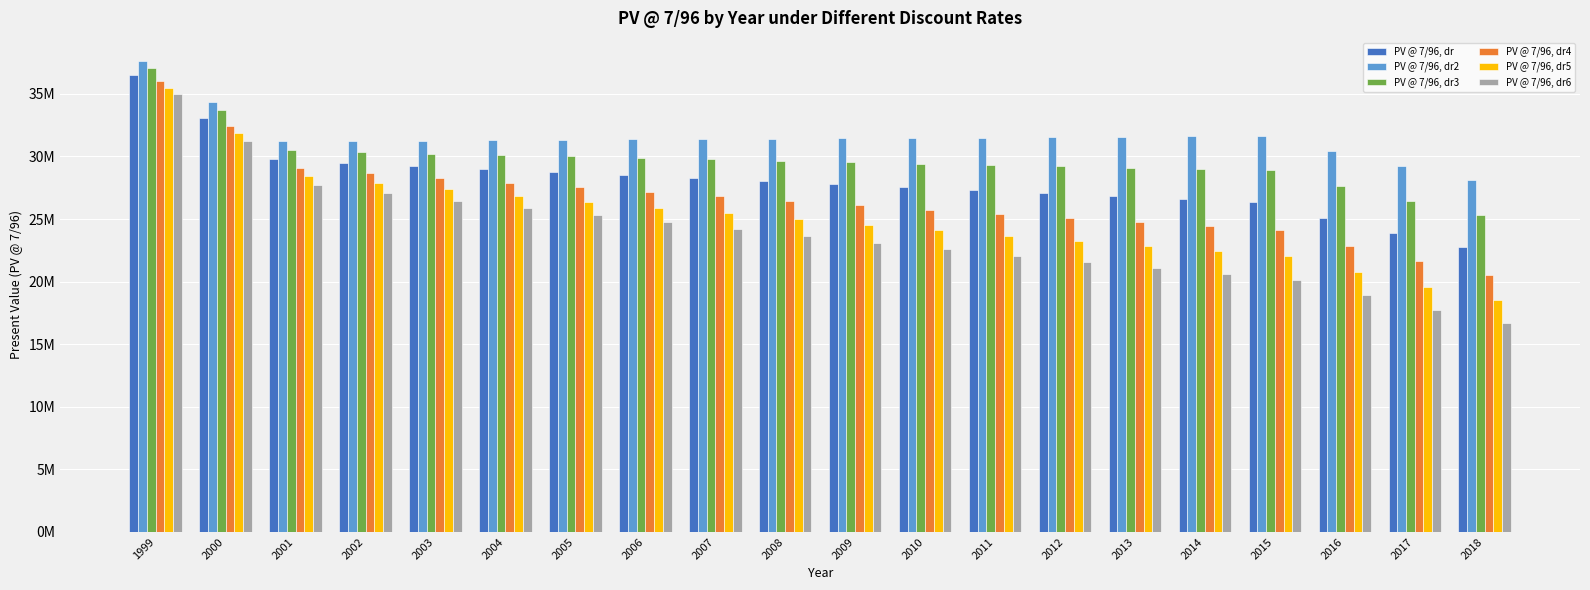

What are all the series names shown in the legend?

PV @ 7/96, dr, PV @ 7/96, dr2, PV @ 7/96, dr3, PV @ 7/96, dr4, PV @ 7/96, dr5, PV @ 7/96, dr6